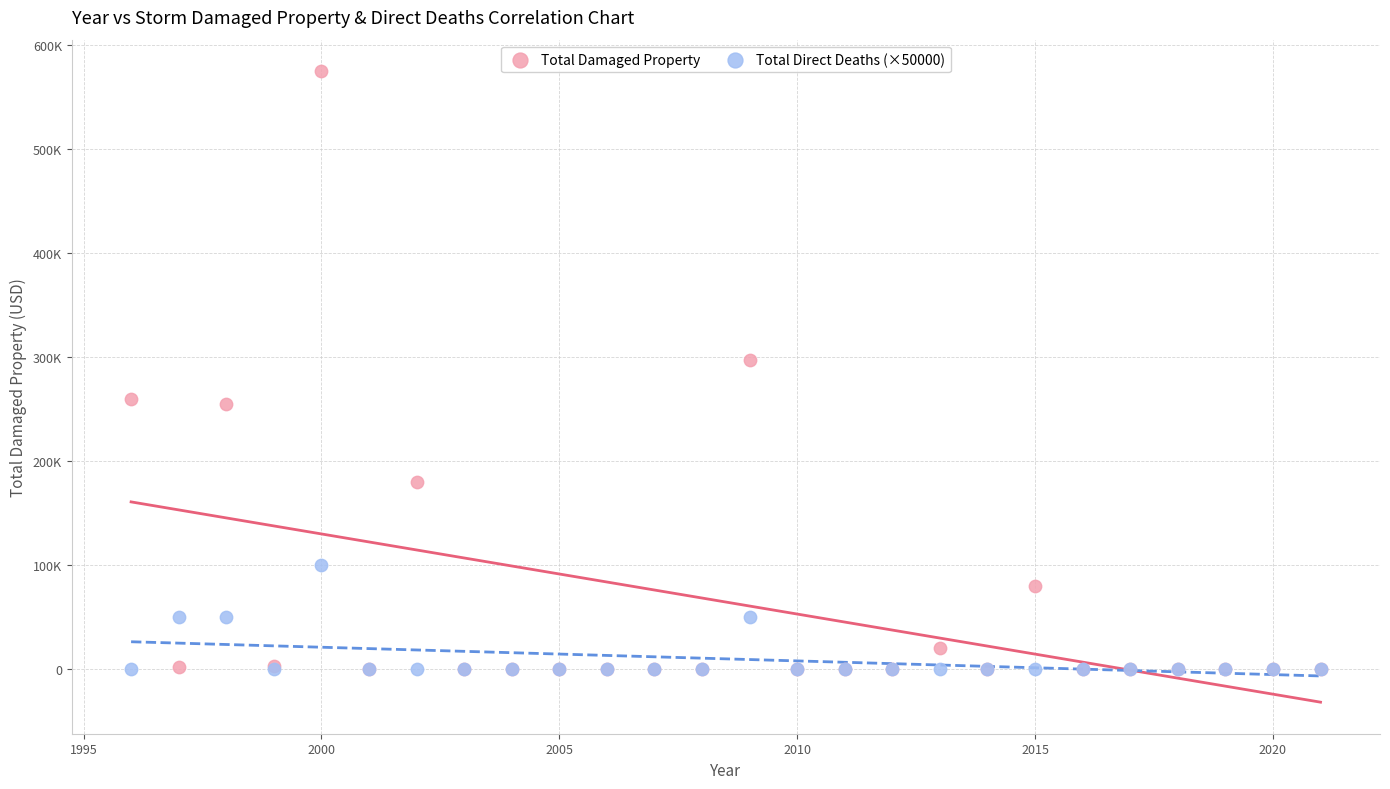

What are all the series names shown in the legend?

Total Damaged Property, Total Direct Deaths (×50000)